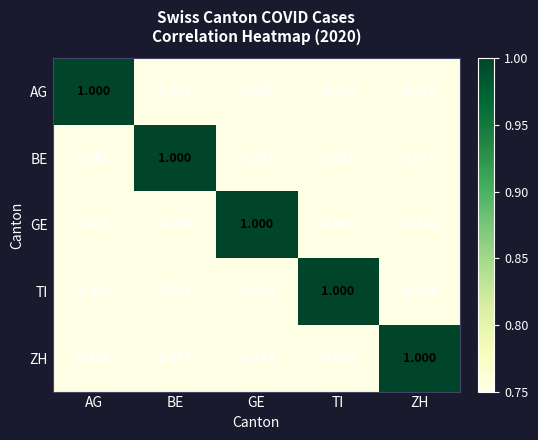

At AG, list the series in order from largest to smallest.

AG, ZH, BE, GE, TI